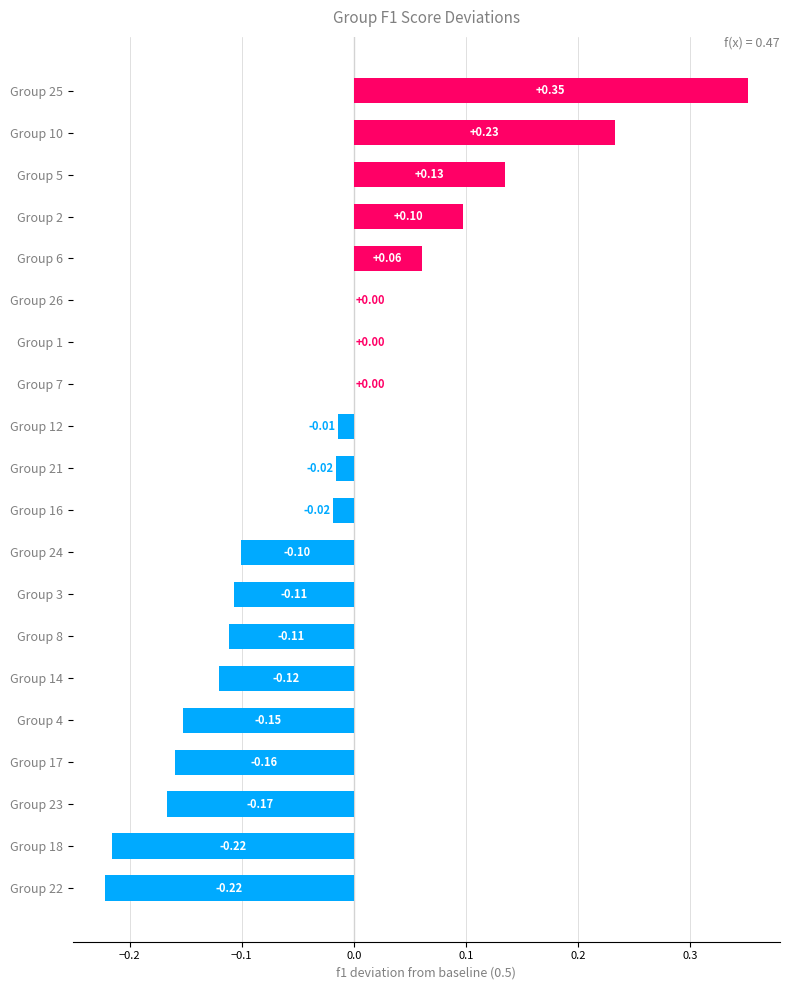

Between Group 14 and Group 24, which is larger?

Group 24